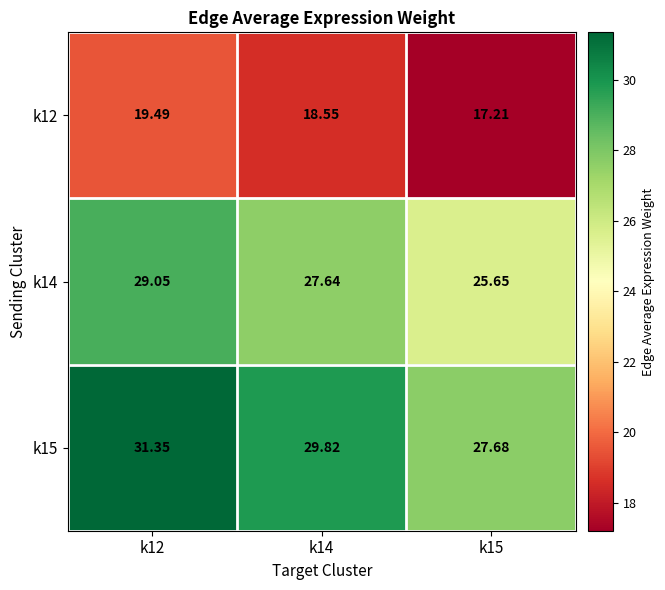

Which series has the widest spread of values?

k15